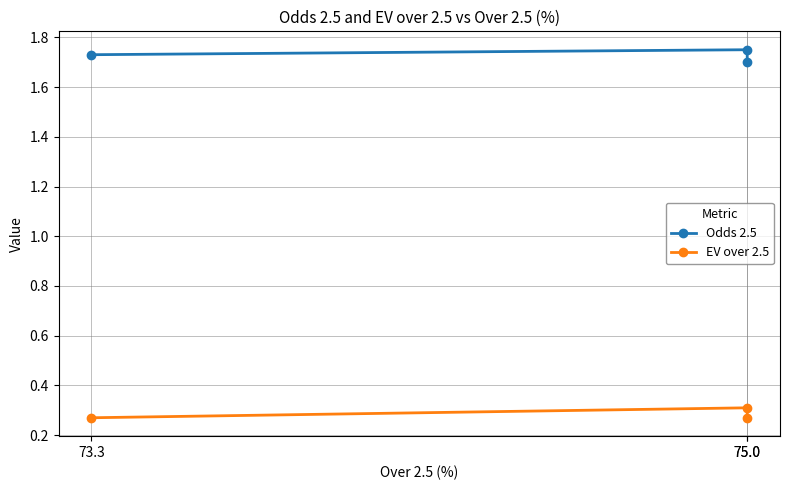

How many lines are shown in the chart?

2